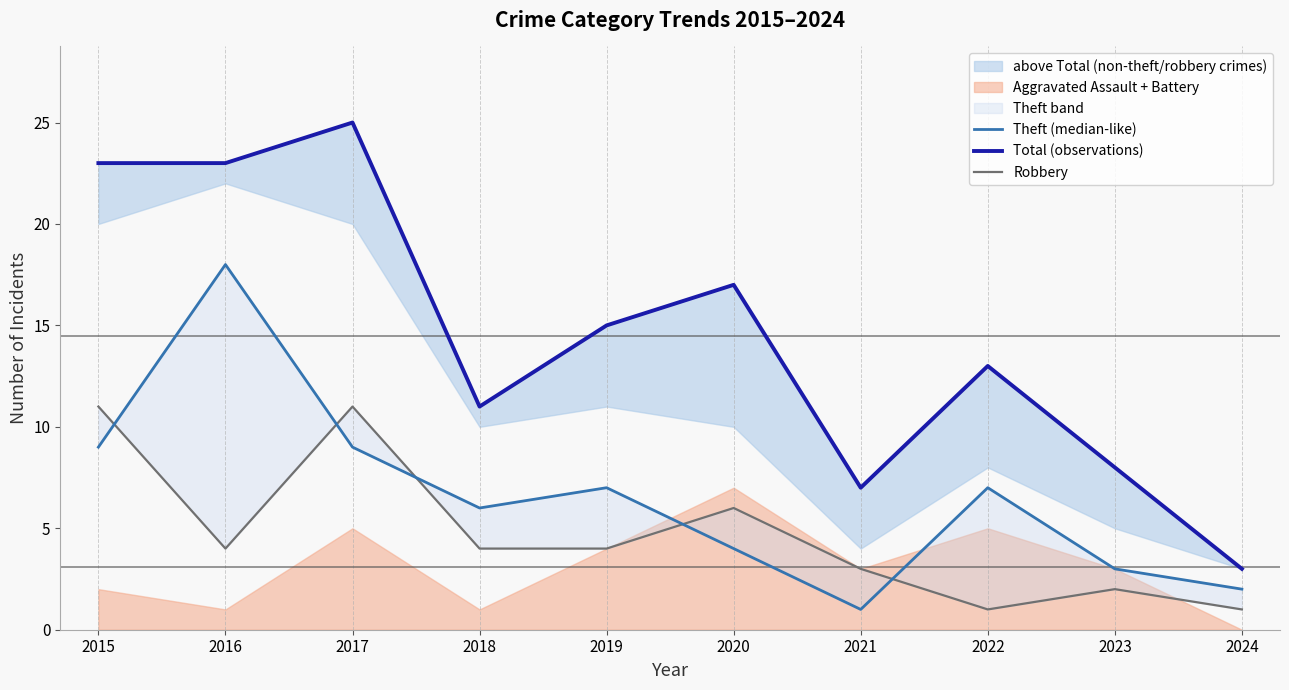

True or false: Total (observations) has more than 1 points higher than both neighbors.

True